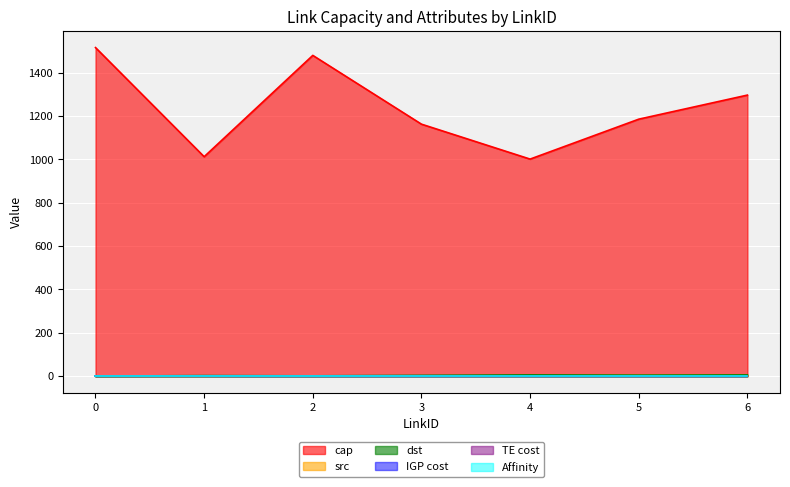

What is the highest value of the dst series?

6